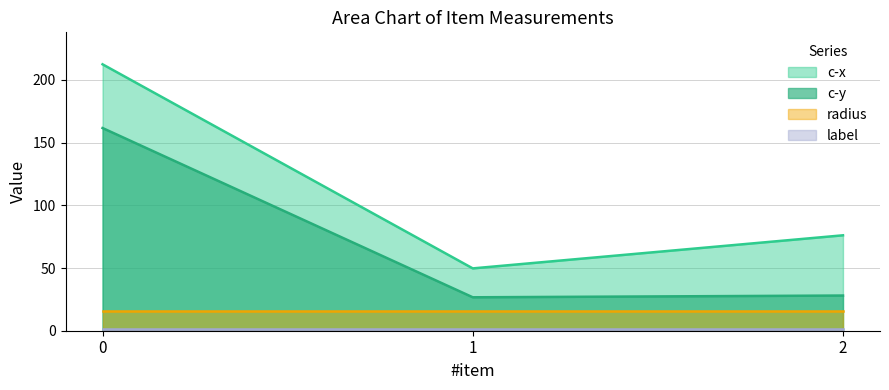

What is the approximate value of c-y at 1?

26.7